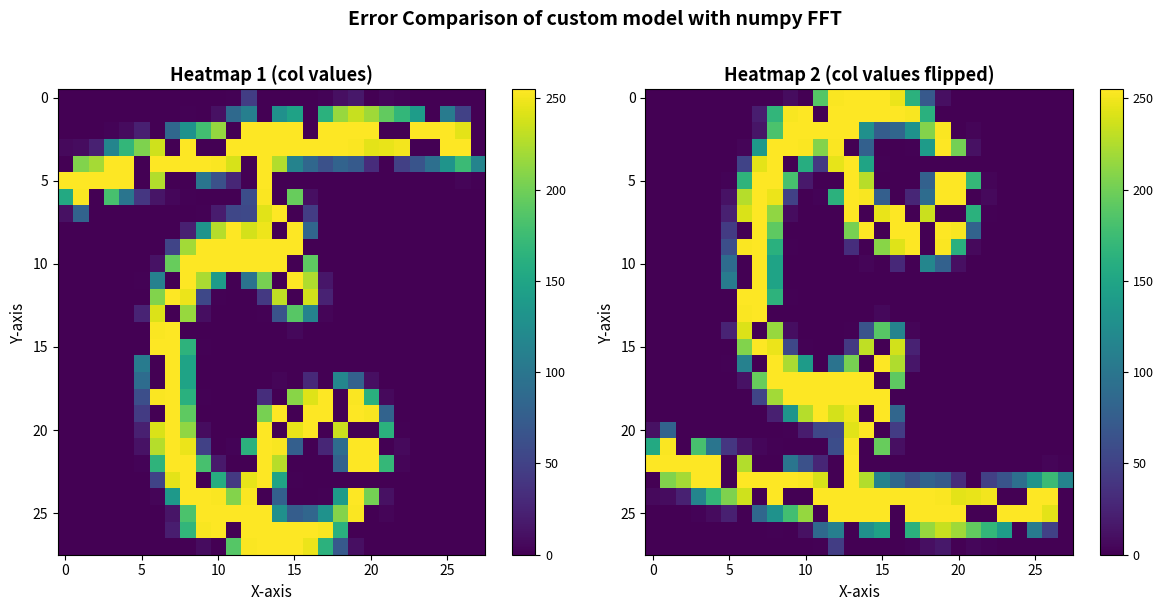

What is the maximum value shown in the chart?

255